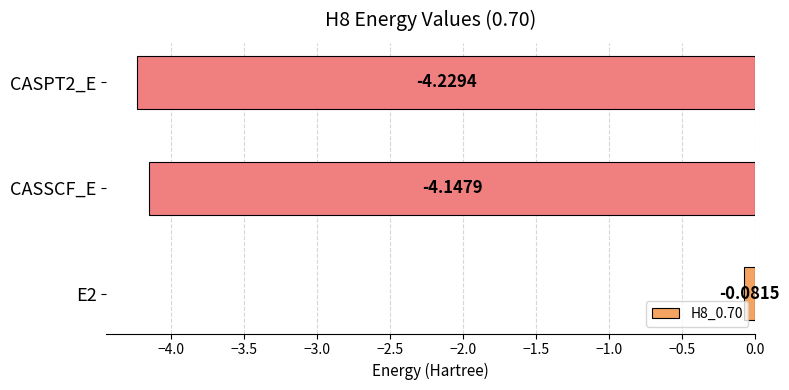

What is the average value?

-2.8